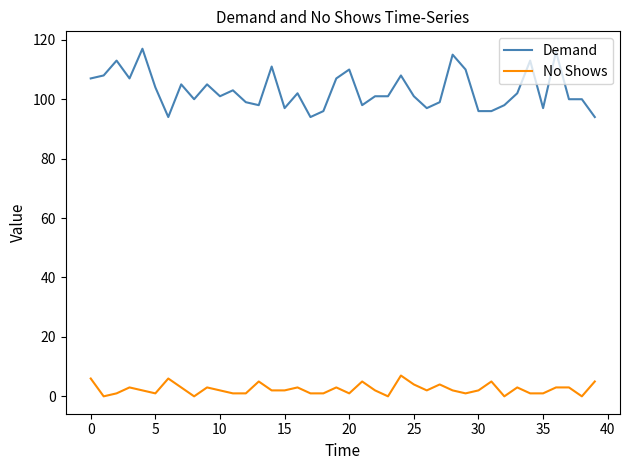

What is the minimum value for Demand?

94